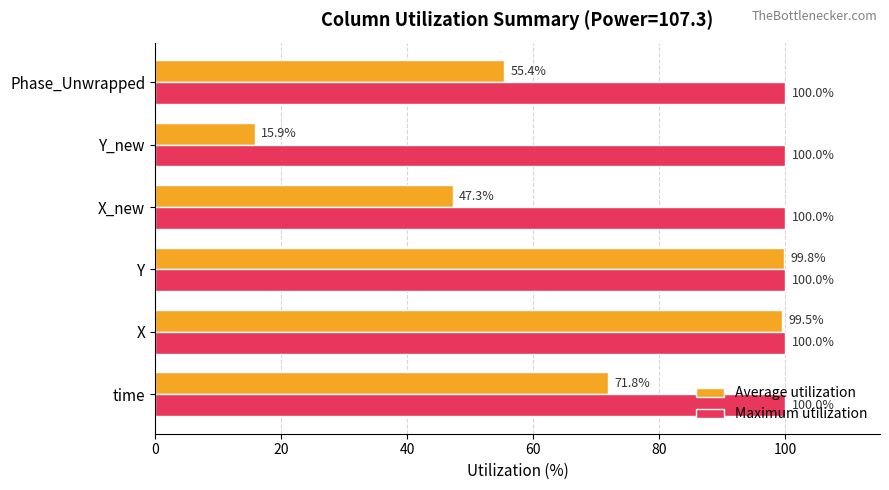

How many values in the Average utilization series exceed 71?

3